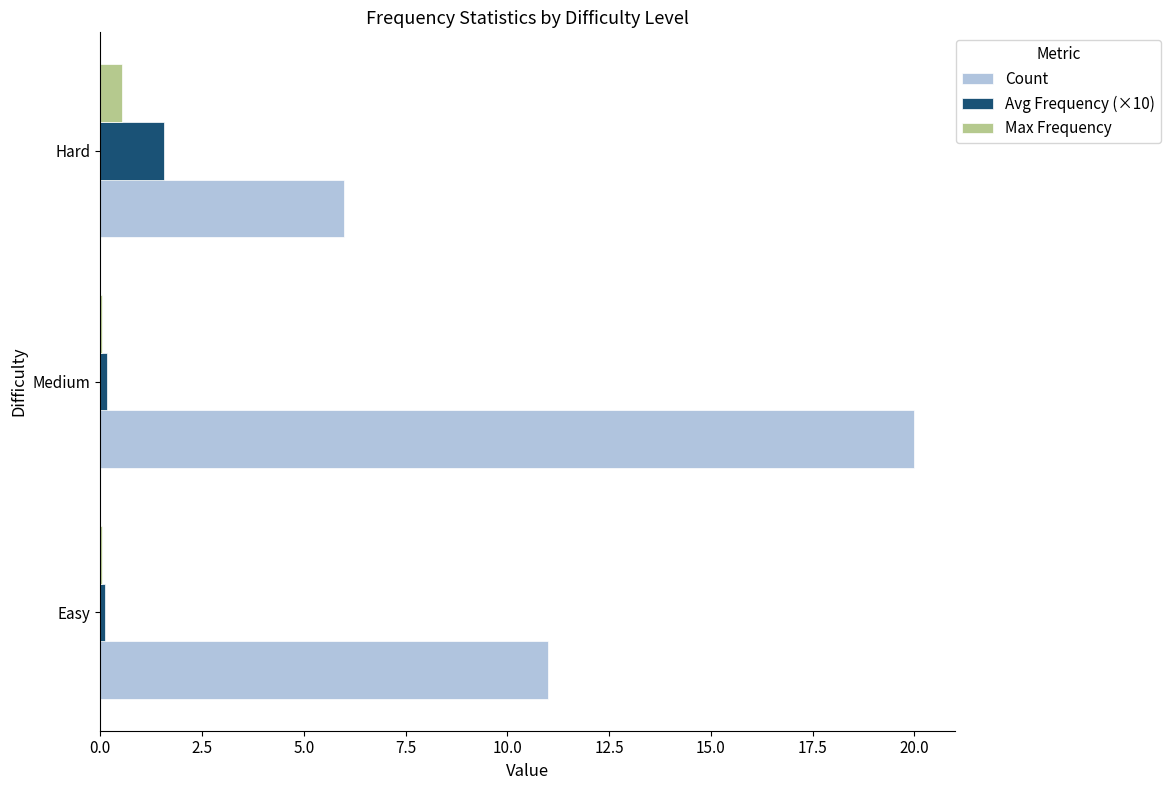

Between Medium and Hard, which series saw the biggest shift?

Count